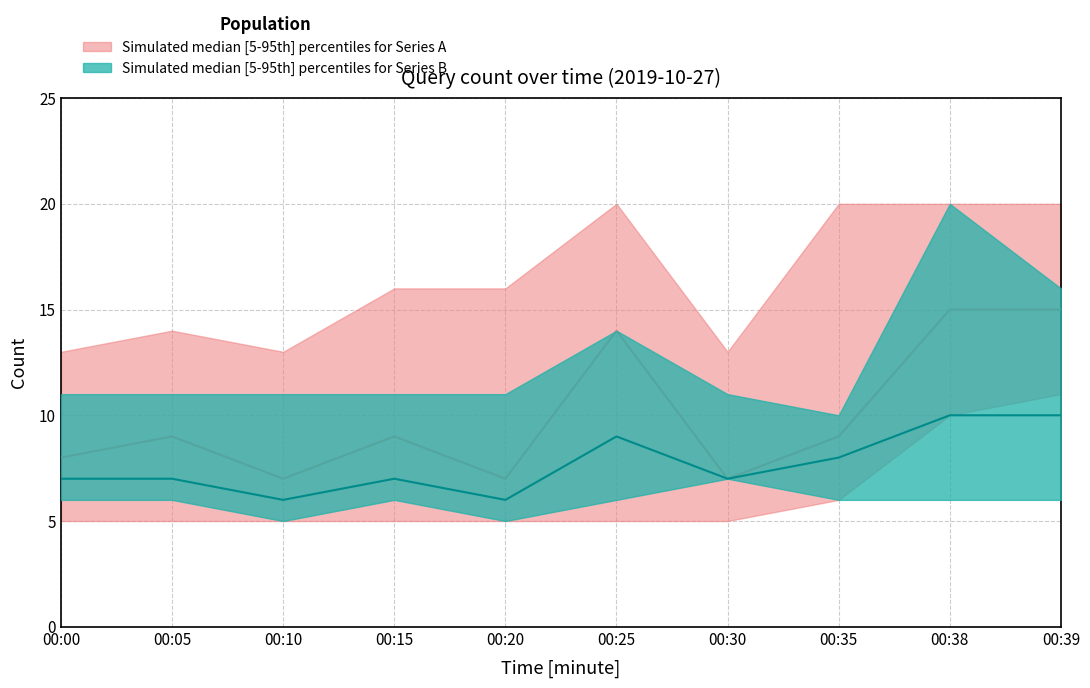

What is the sum of the upper_band values at 00:39 and 00:38?

40